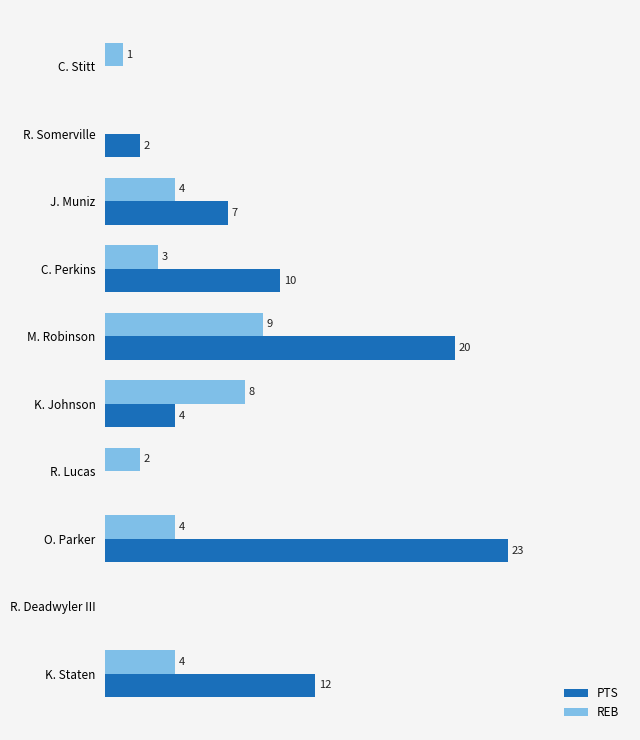

Which series changed the most between R. Somerville and J. Muniz?

PTS